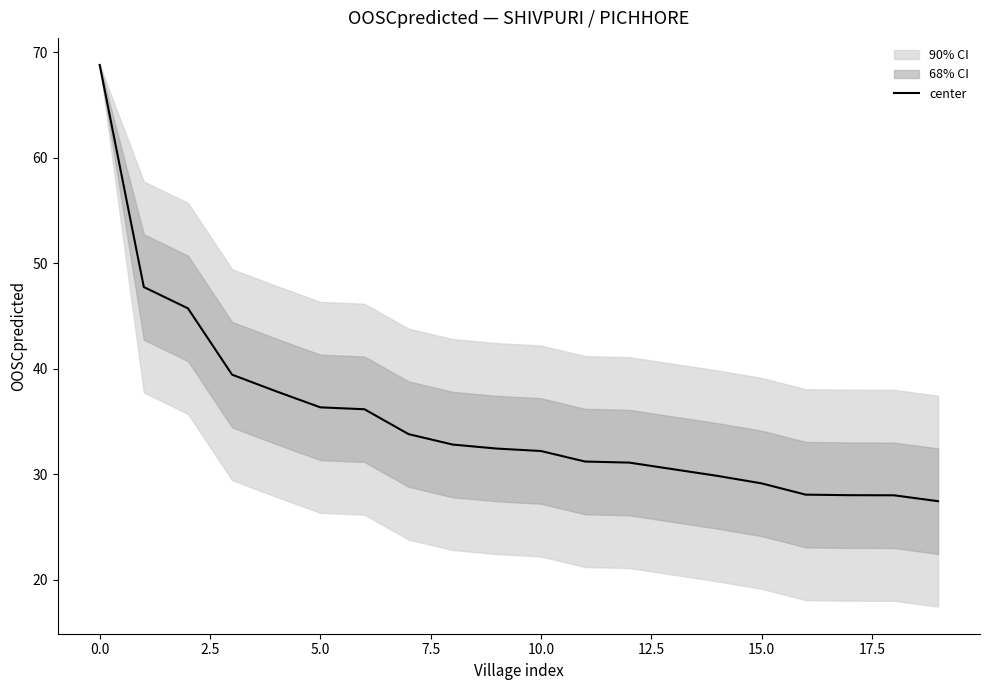

How many data points are less than 32?

9